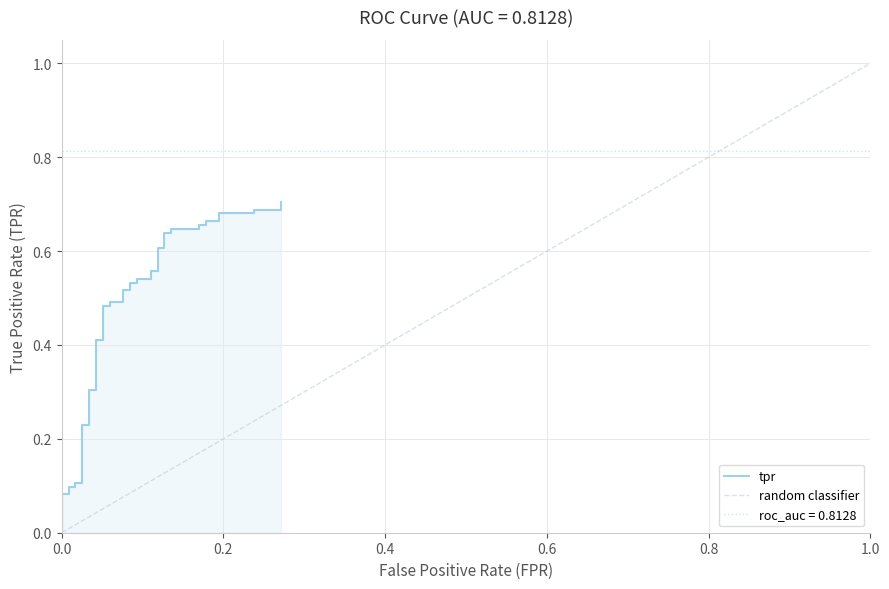

How many lines are shown in the chart?

1